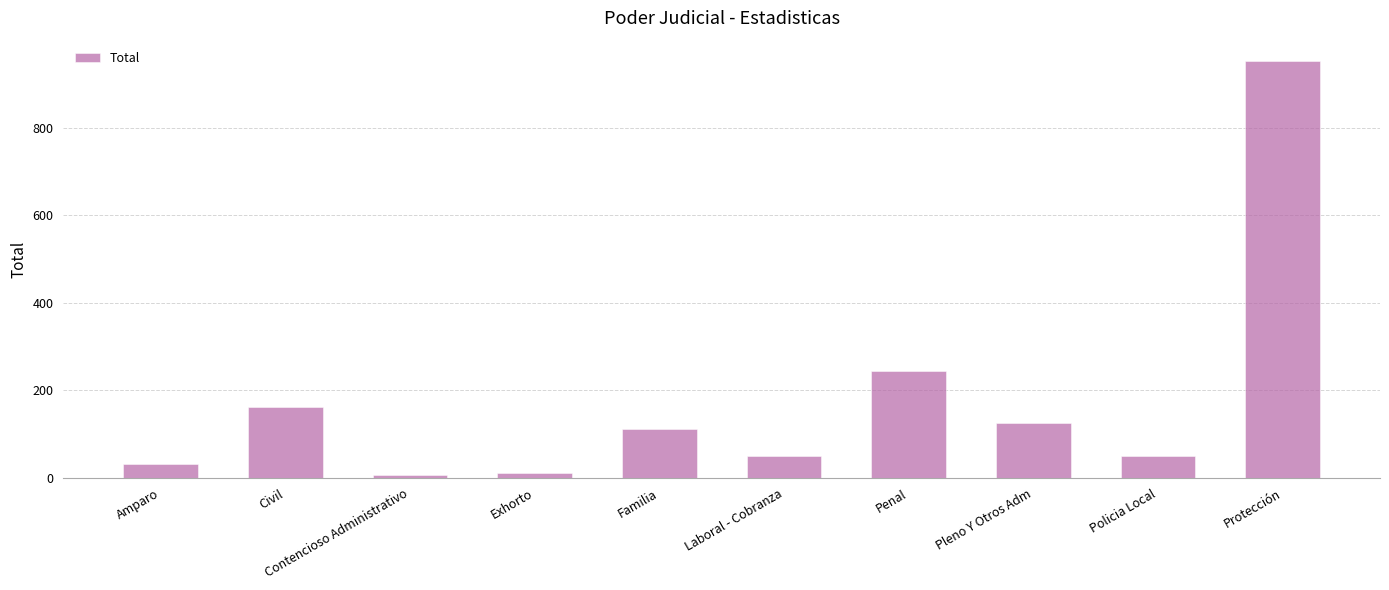

What is the greatest value displayed?

951